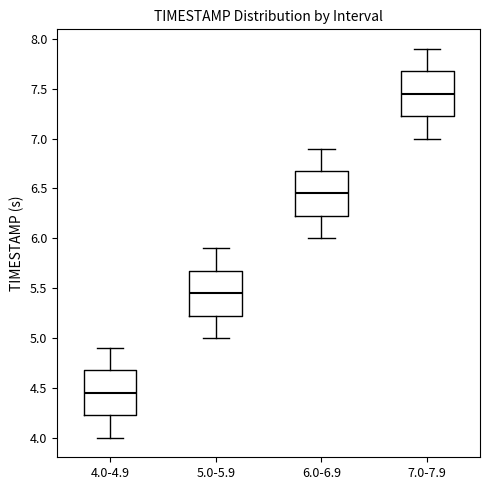

Which box's median line is the lowest?

4.0-4.9